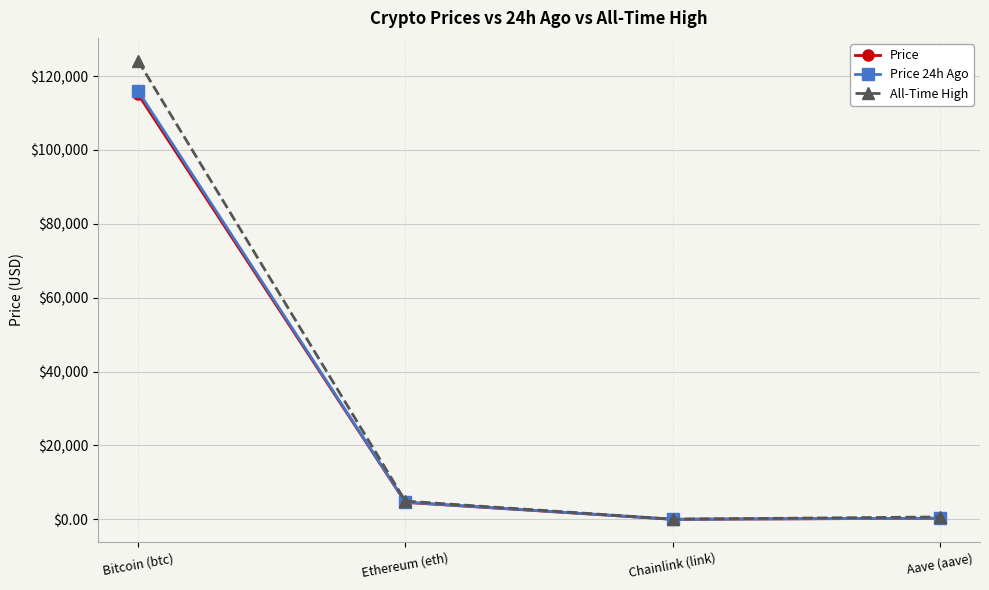

How many lines are shown in the chart?

3